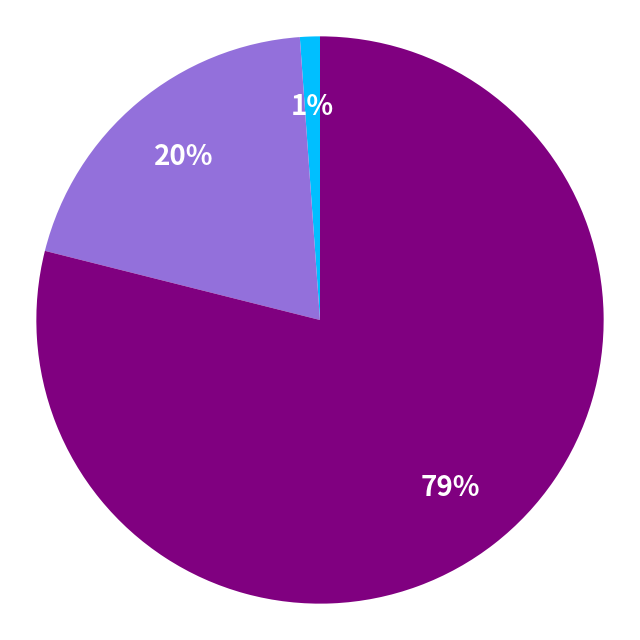

Is there a majority slice in this chart?

Yes